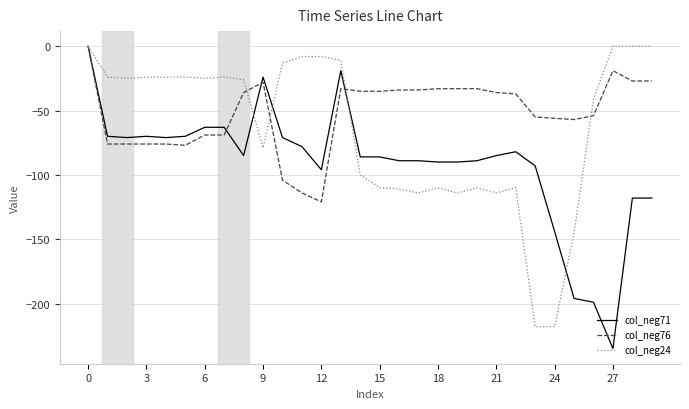

Which series has the largest total across all categories?

col_neg76